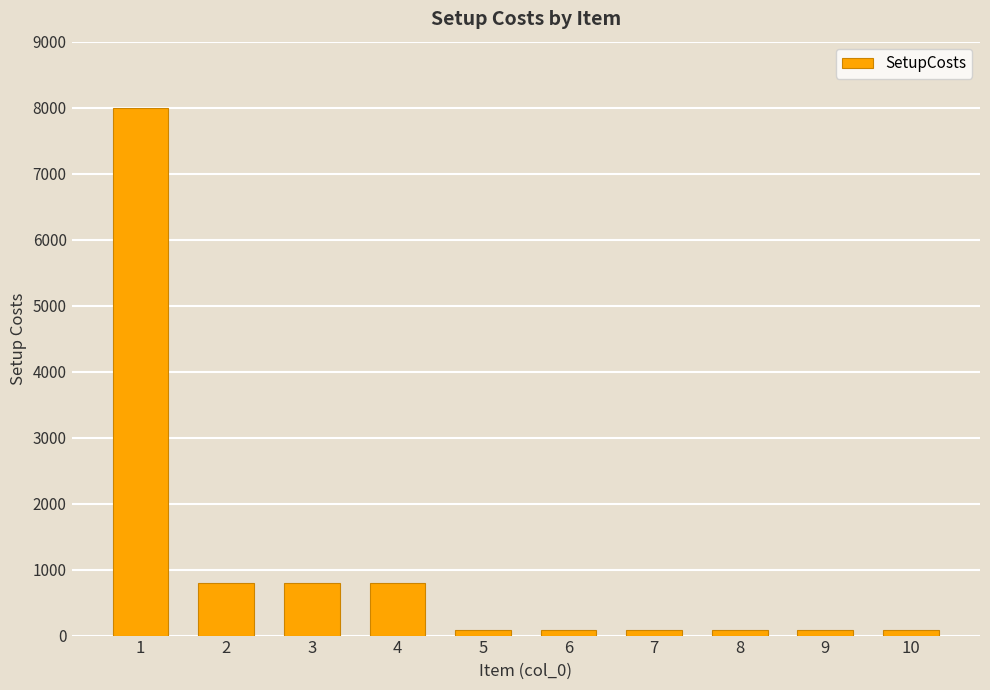

What is the average value?

1088